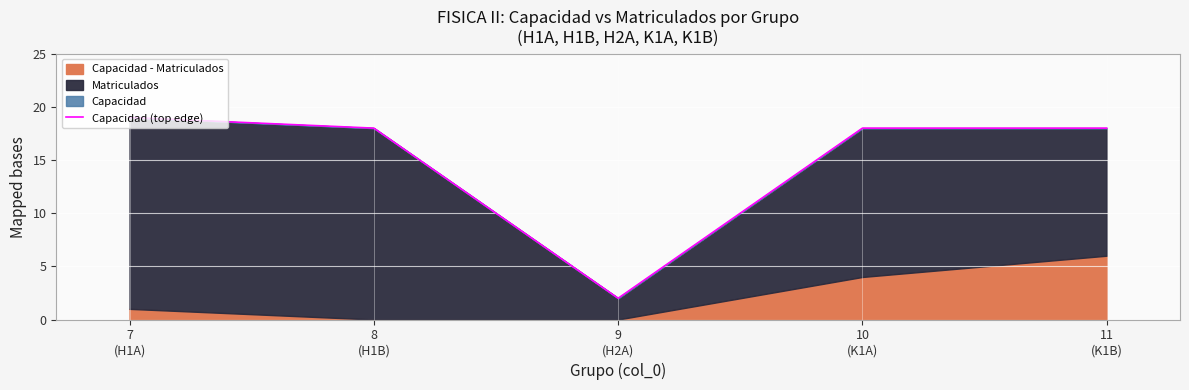

Rank the categories by value from lowest to highest.

9
(H2A), 8
(H1B), 10
(K1A), 11
(K1B), 7
(H1A)